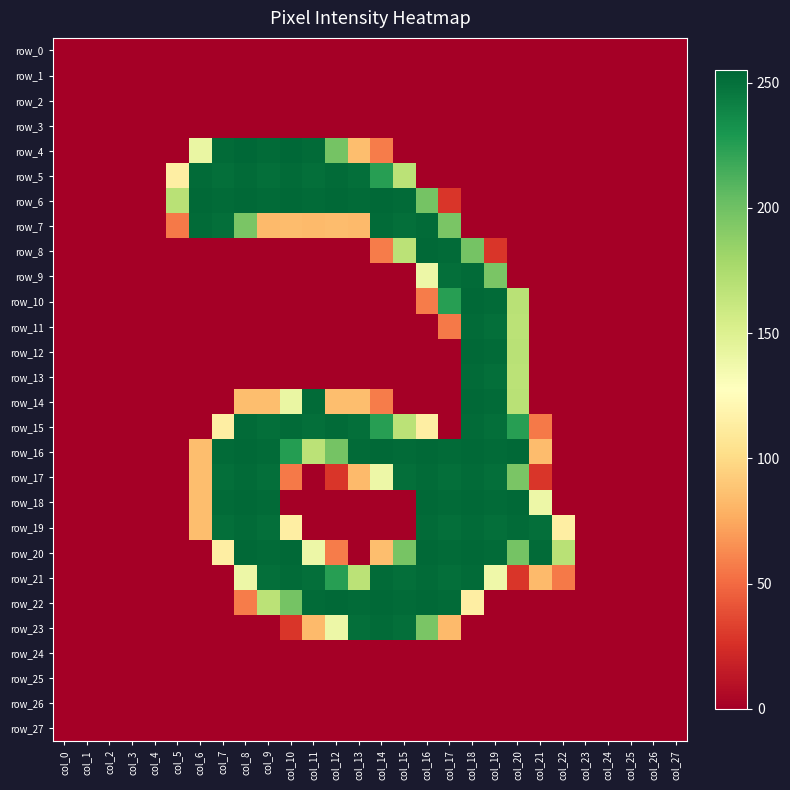

What is the difference between the maximum and minimum values in the row_8 series?

254